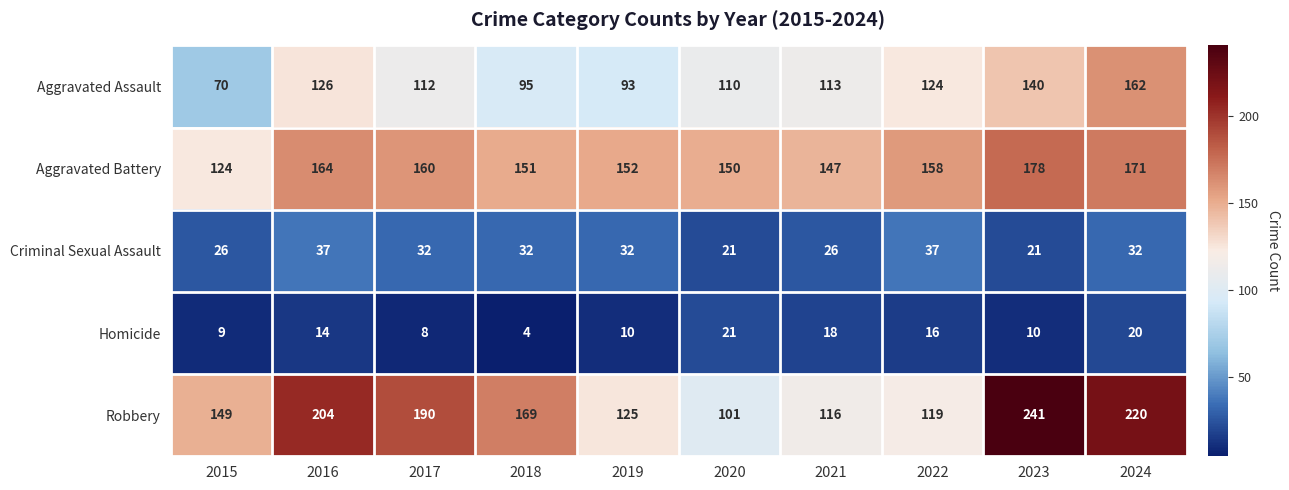

What is the difference between the second highest and second lowest values in the Robbery series?

104